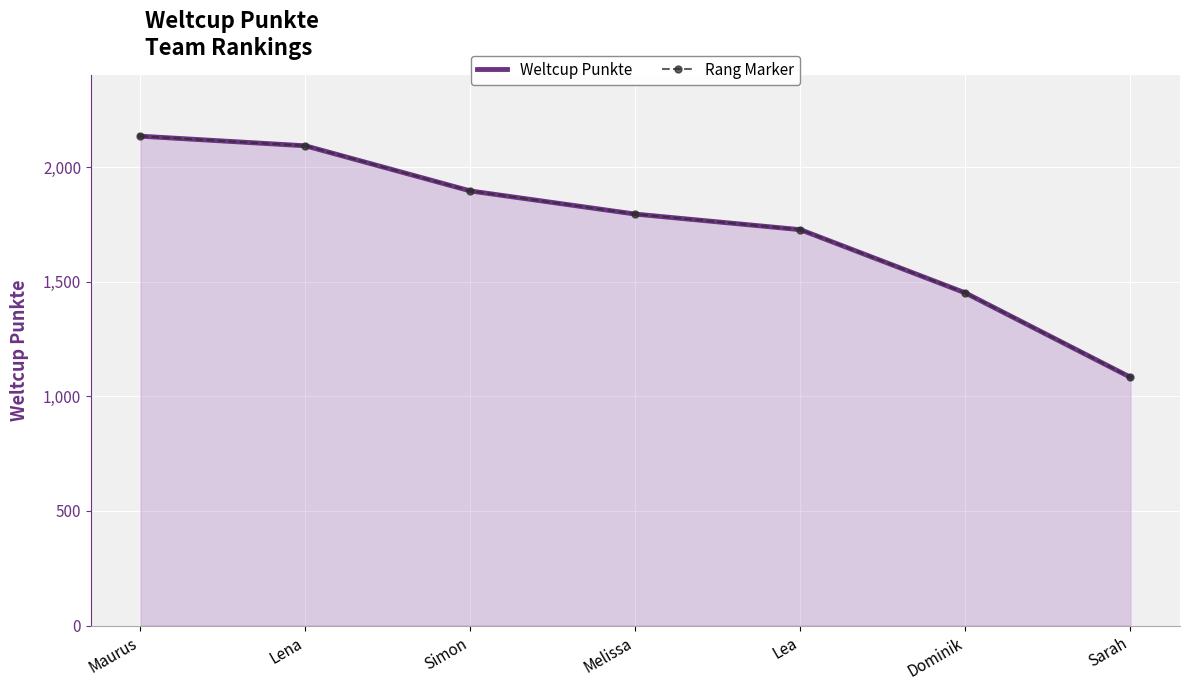

Which series changed the most between Maurus and Lea?

Weltcup Punkte